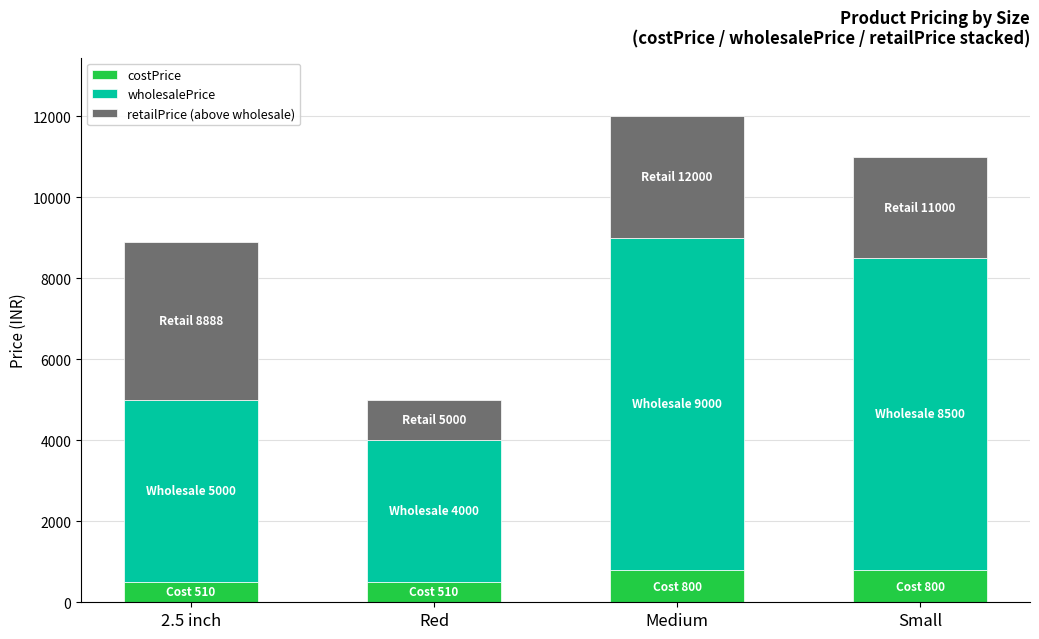

What value does the costPrice series have at Red?

510